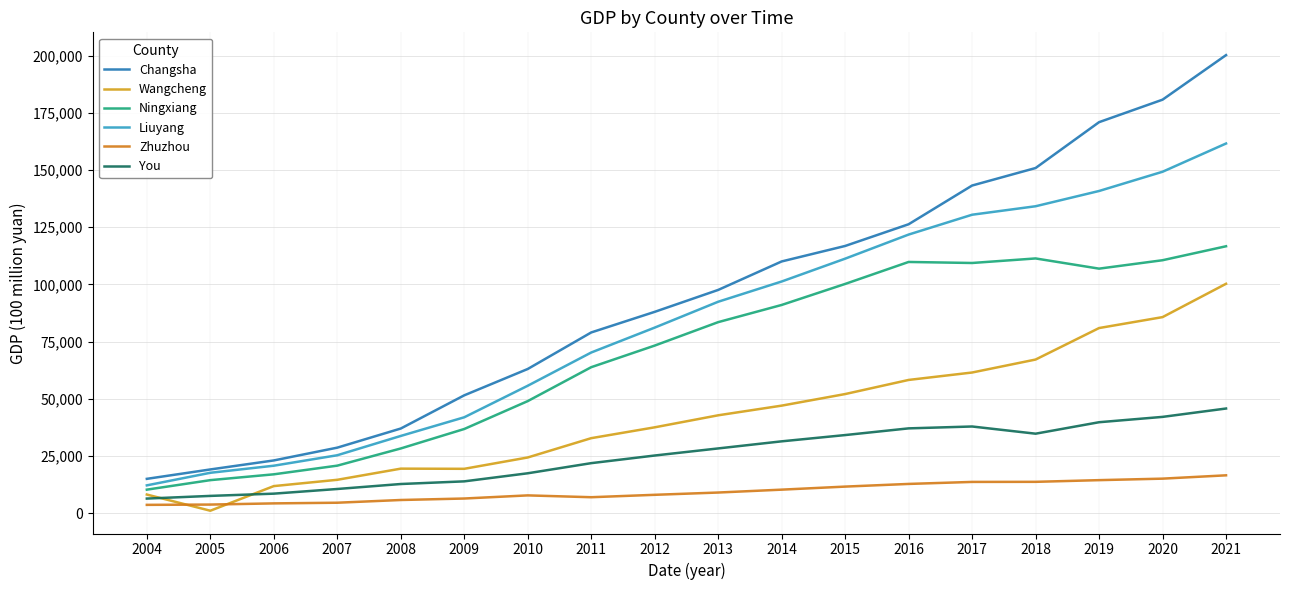

Rank the categories by Zhuzhou value from lowest to highest.

2004, 2005, 2006, 2007, 2008, 2009, 2011, 2010, 2012, 2013, 2014, 2015, 2016, 2017, 2018, 2019, 2020, 2021